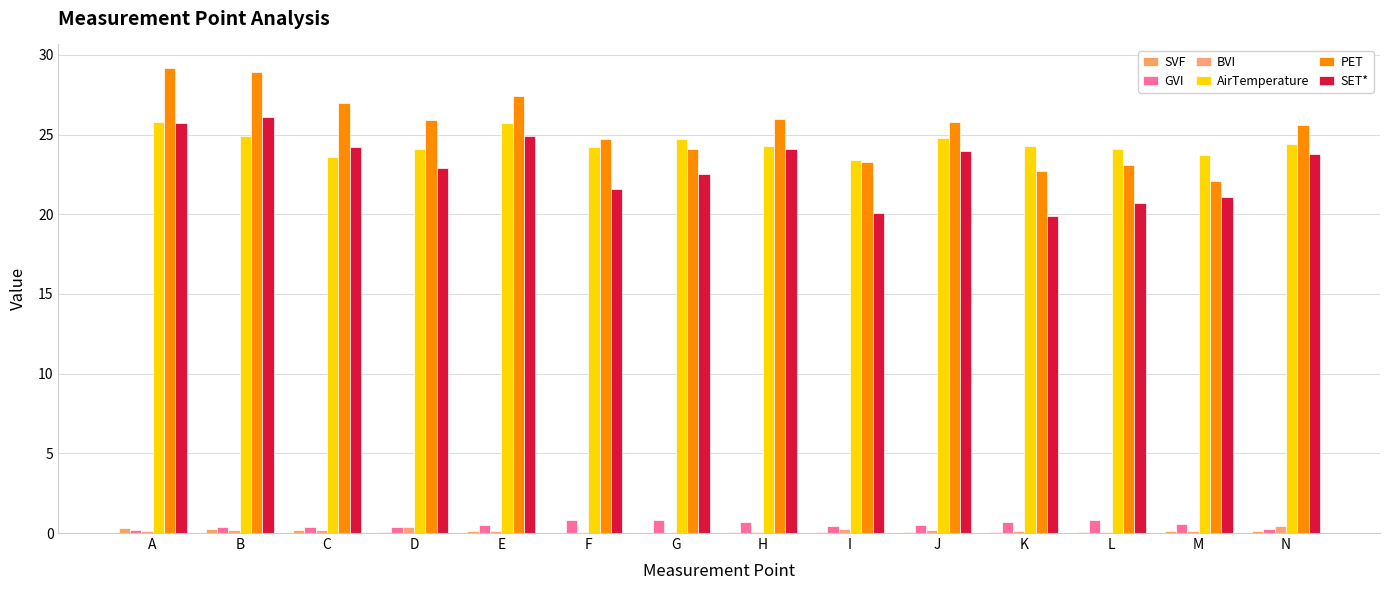

What is the average value of the AirTemperature series?

24.4